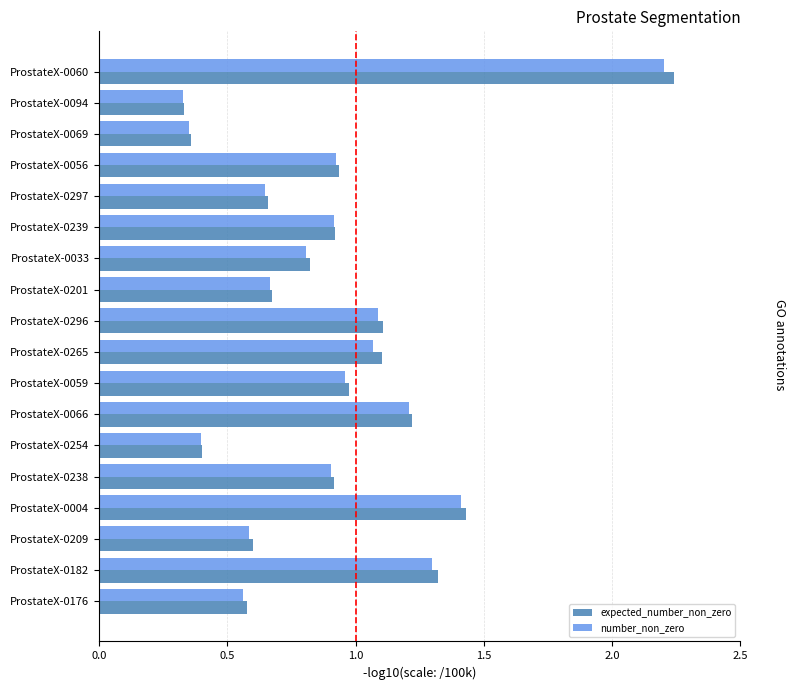

Between ProstateX-0059 and ProstateX-0176, which series saw the biggest shift?

expected_number_non_zero